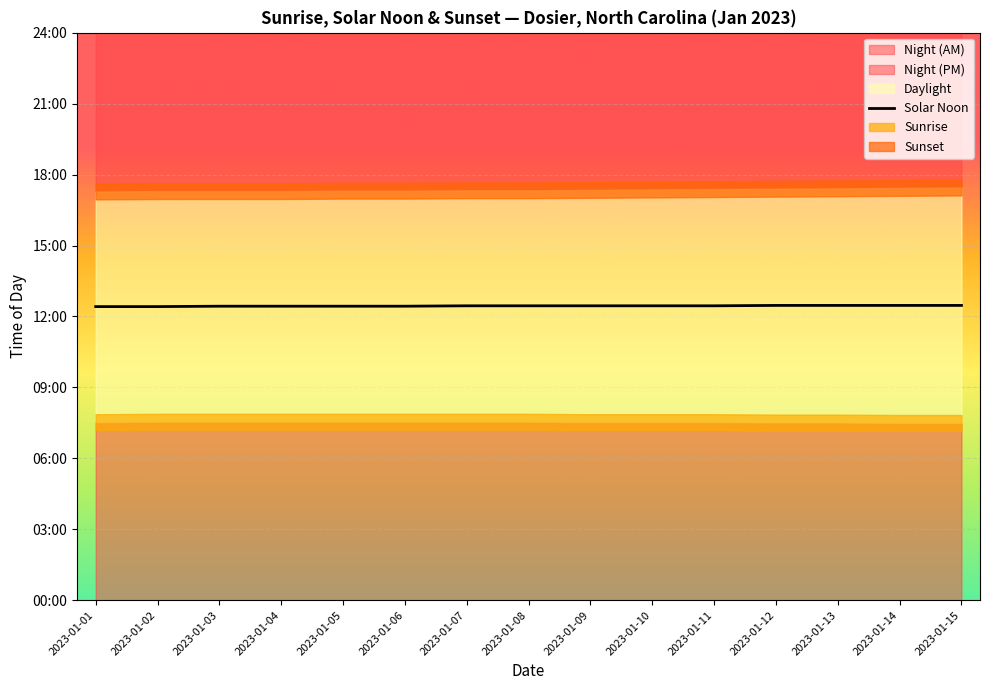

The chart shows a value of 1085 at 2023-01-05. True or false?

False